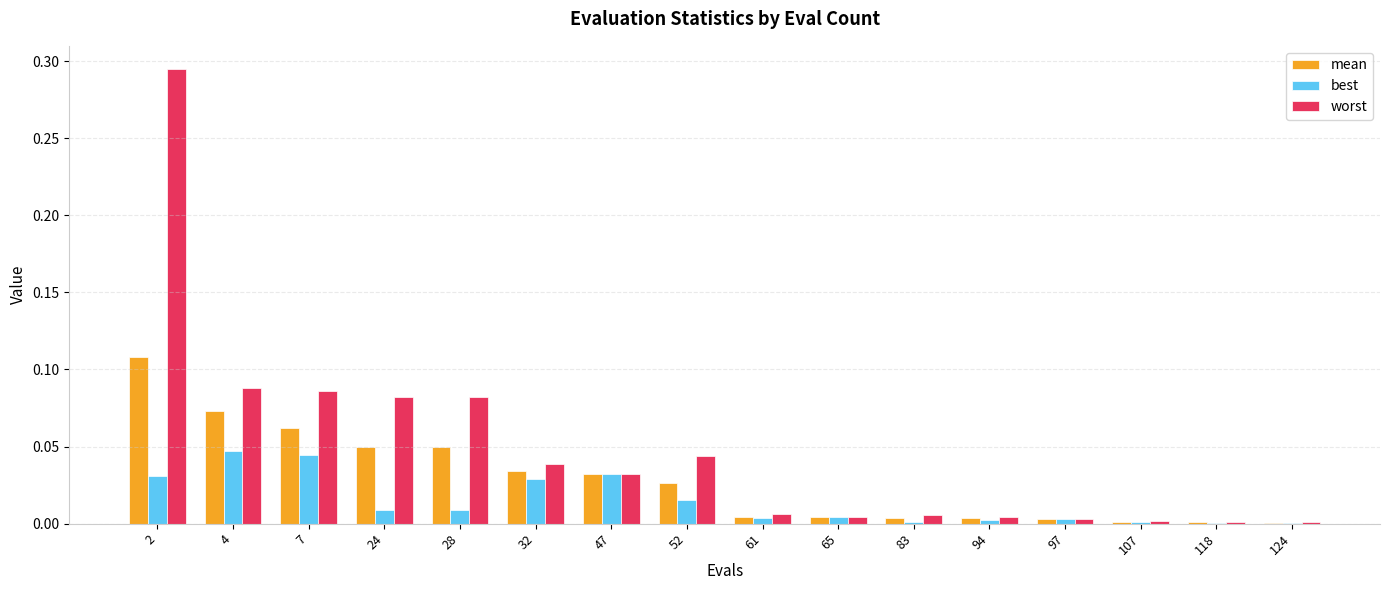

True or false: worst has a value of 0.0 at 52.

True